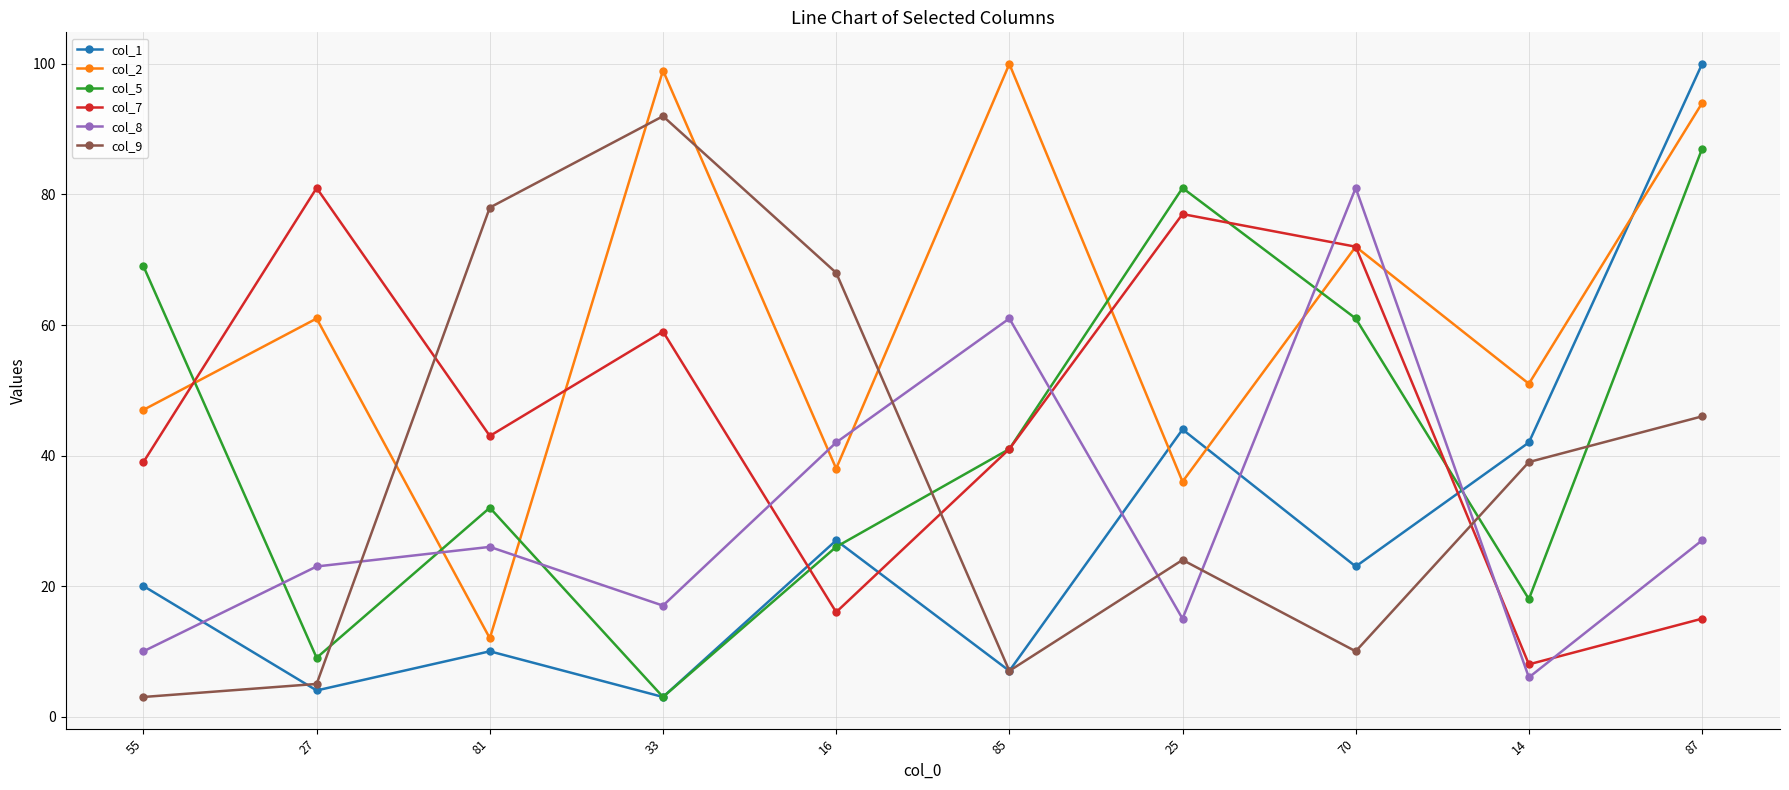

Where is col_5 nearest to the value 45?

85